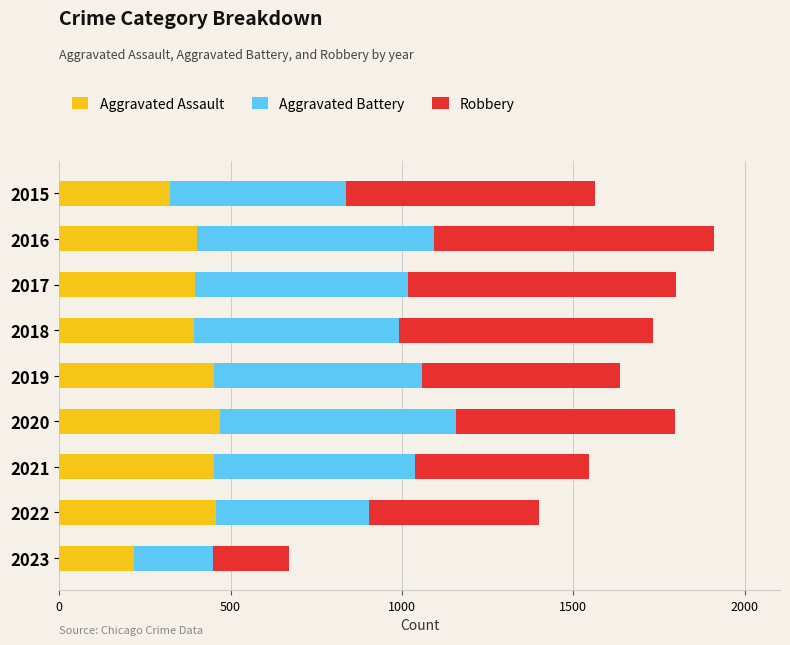

True or false: Aggravated Assault has a value of 625 at 2019.

False